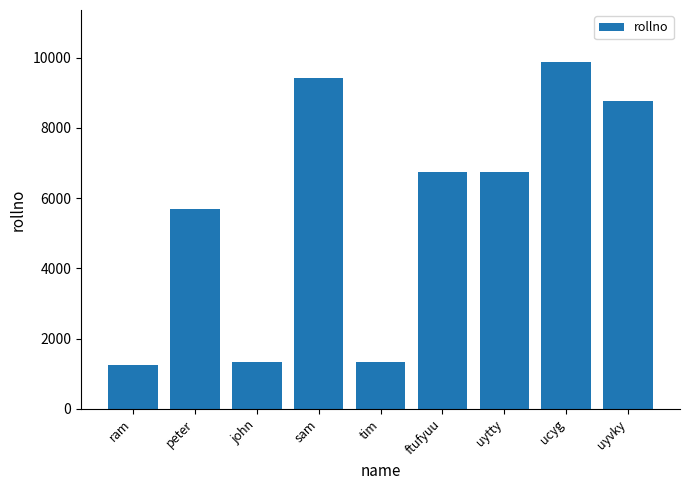

What is the change in value from sam to uyvky?

-667